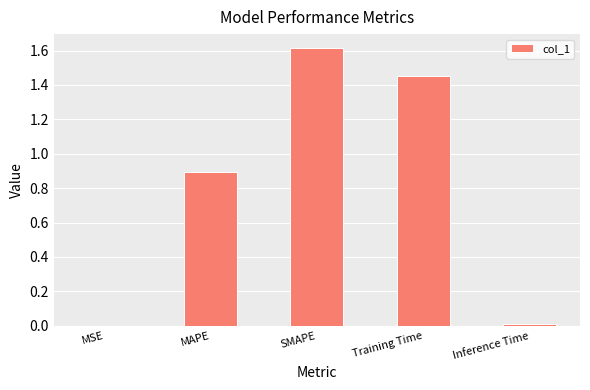

Approximately how many times larger is the value at Training Time compared to SMAPE?

0.9